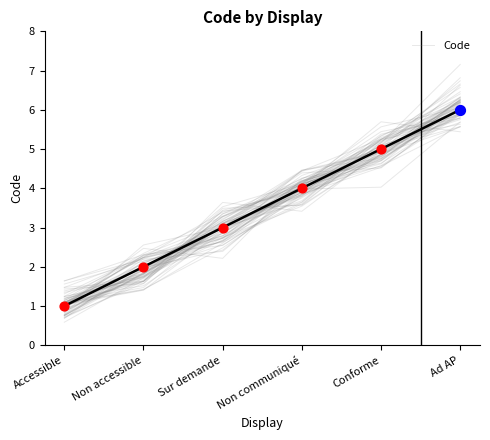

What is the change in value from Non accessible to Conforme?

+3